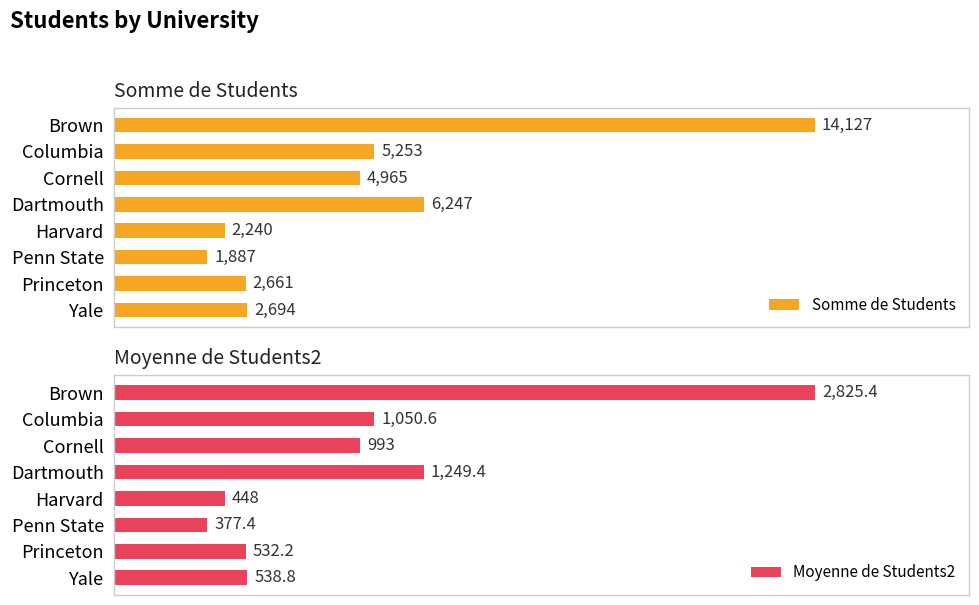

Rank the categories by Somme de Students value from lowest to highest.

Penn State, Harvard, Princeton, Yale, Cornell, Columbia, Dartmouth, Brown